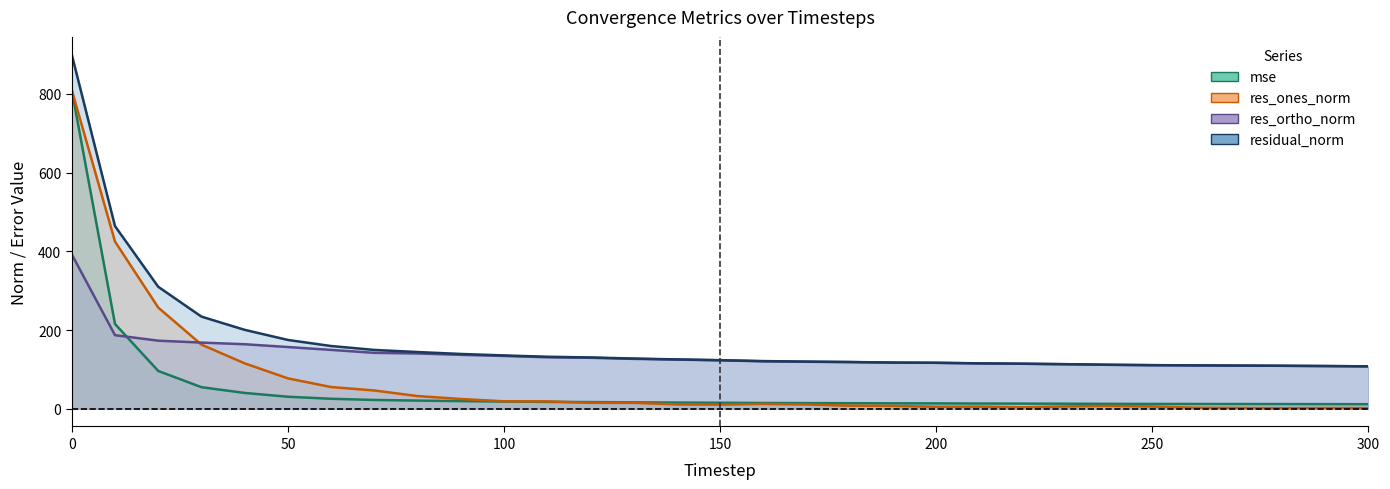

How many values in the res_ones_norm (line) series are below 10?

13